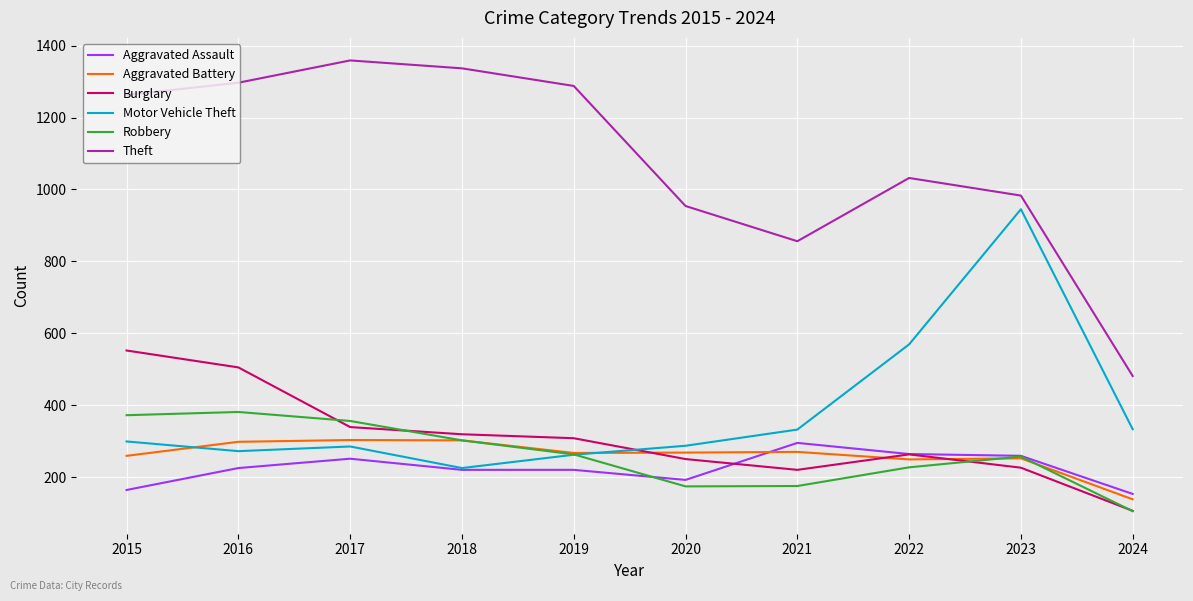

What is the lowest value of the Robbery series?

105